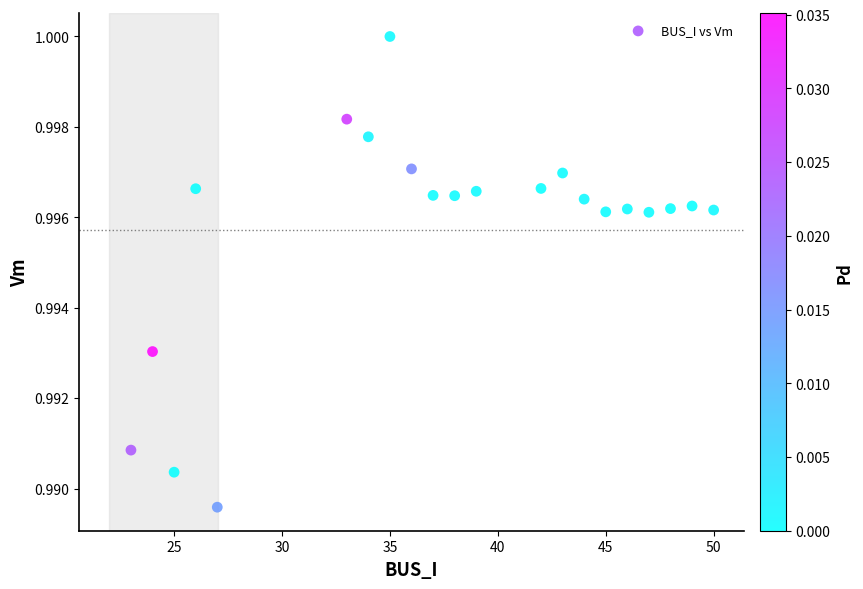

What is the range of X values (max minus min)?

27.0